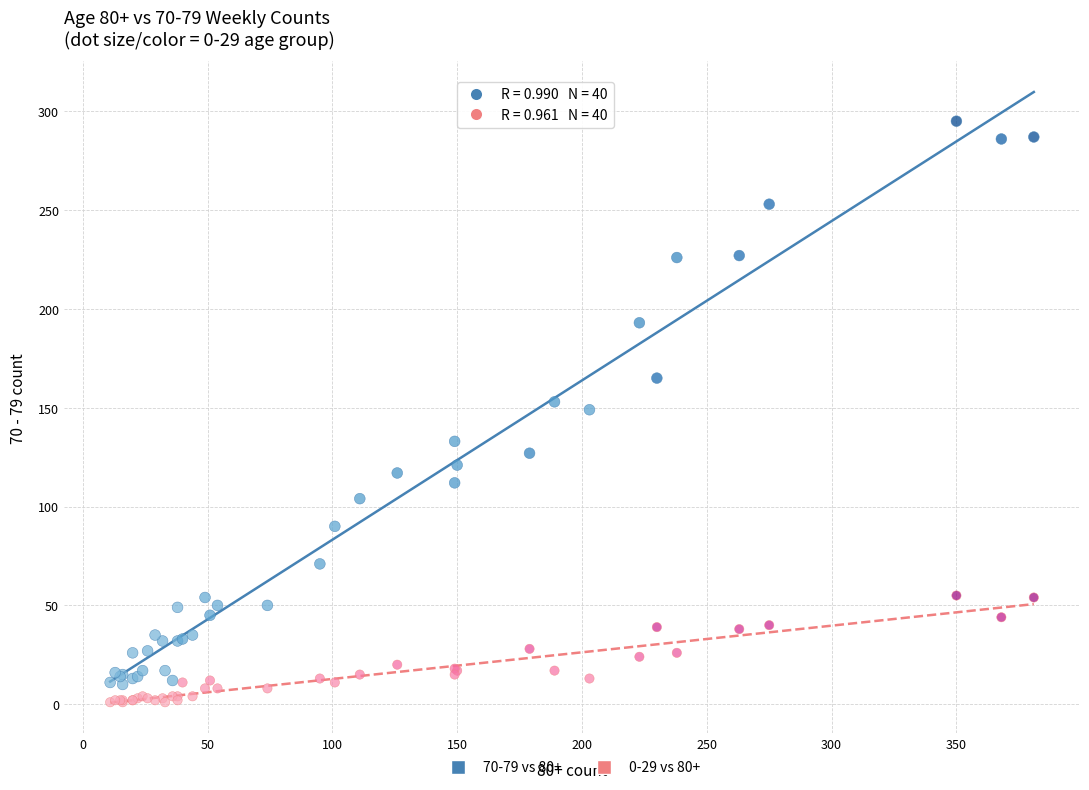

What is the X range (max minus min) for the scatter plot?

370